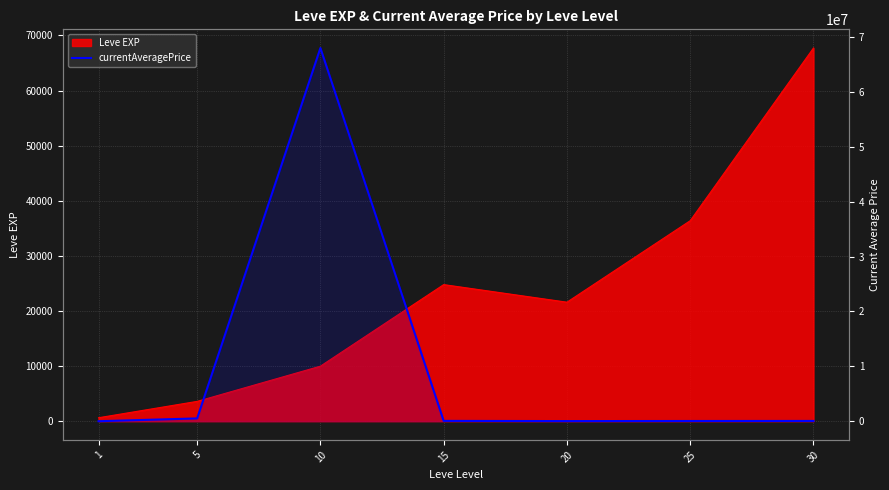

What is the greatest value displayed?

68008000.0